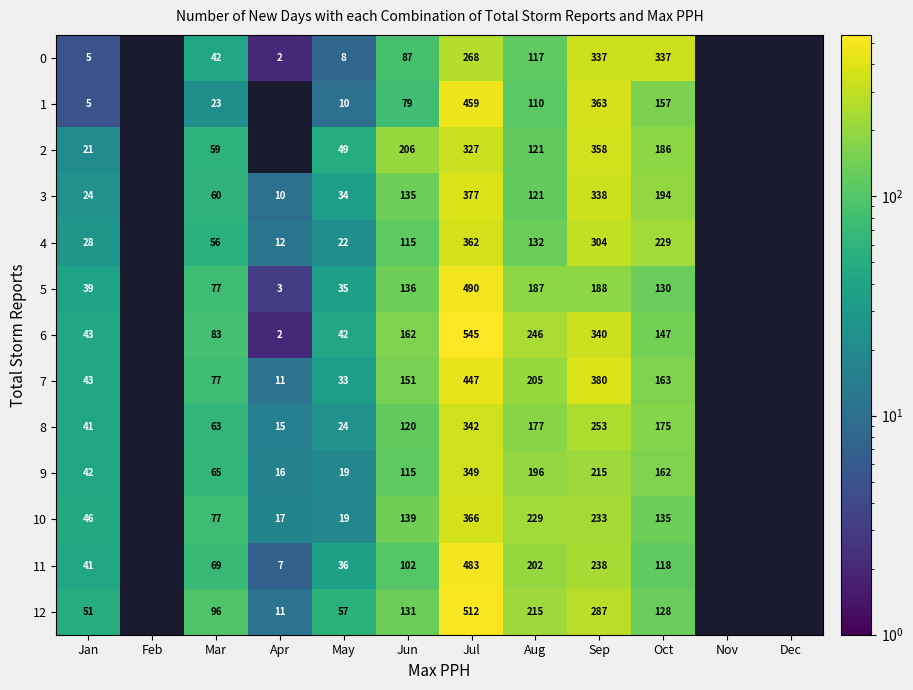

True or false: 11 has a value of 4 at Apr.

False